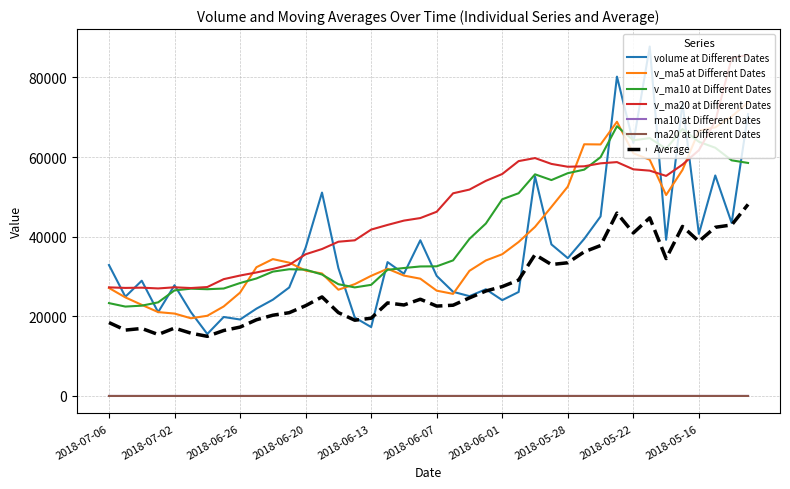

Which series has the widest spread of values?

volume at Different Dates